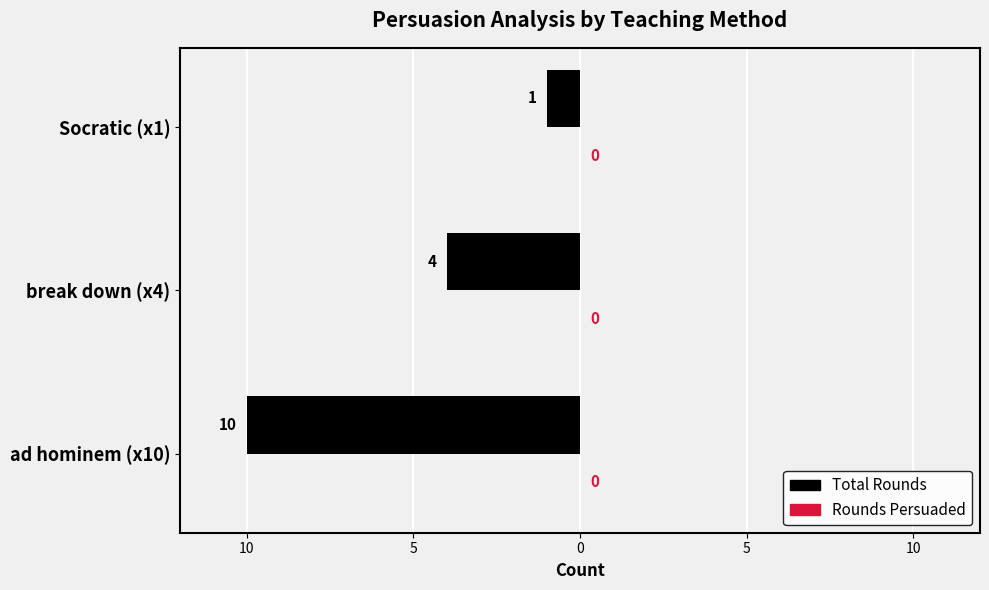

Are the bars horizontal?

Yes